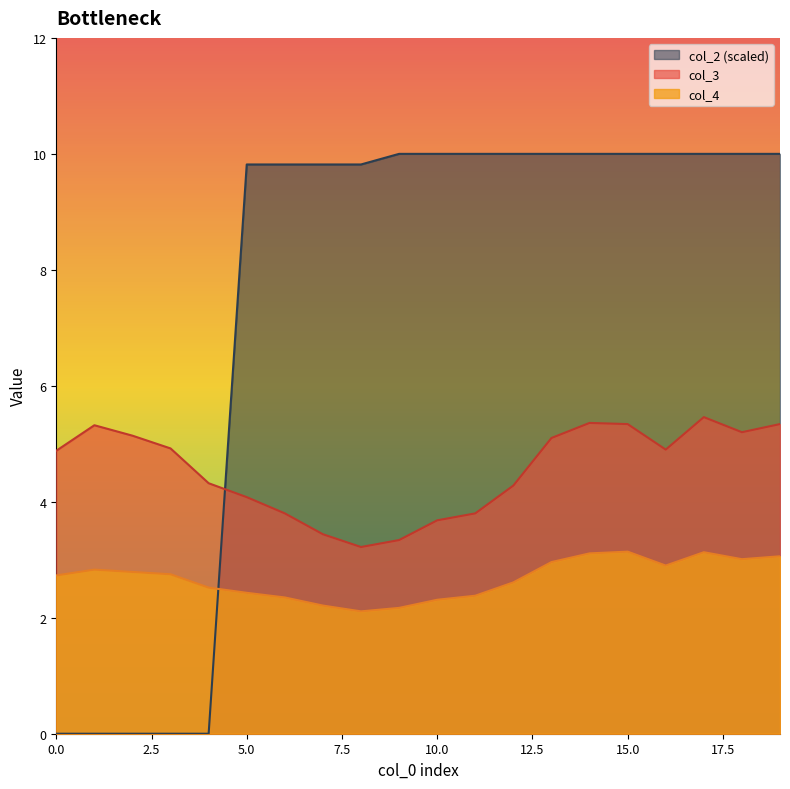

At which category is the sum across all series the highest?

17